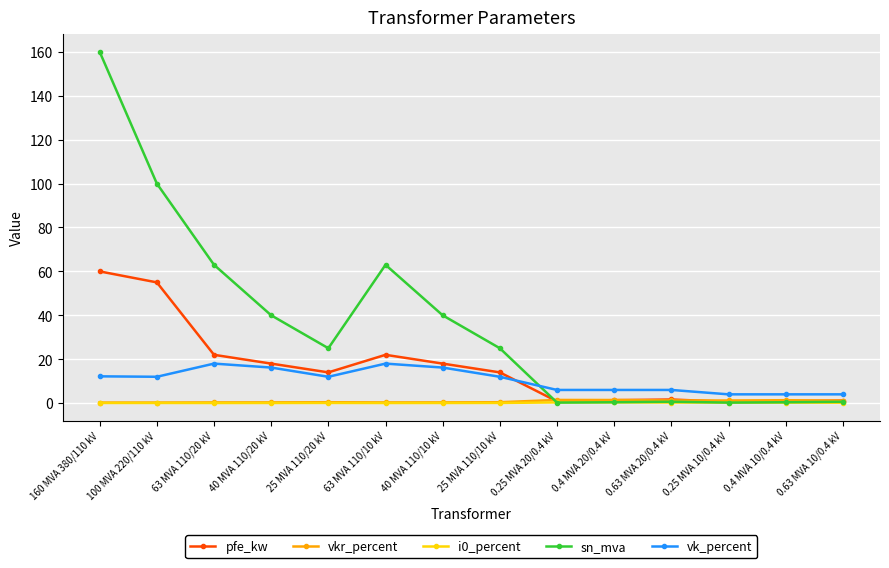

What position from the right is 0.63 MVA 20/0.4 kV?

4